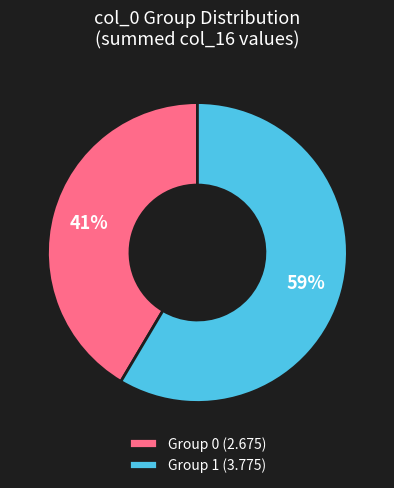

What percentage is the Group 0 (2.675) slice, to the nearest percent?

41%